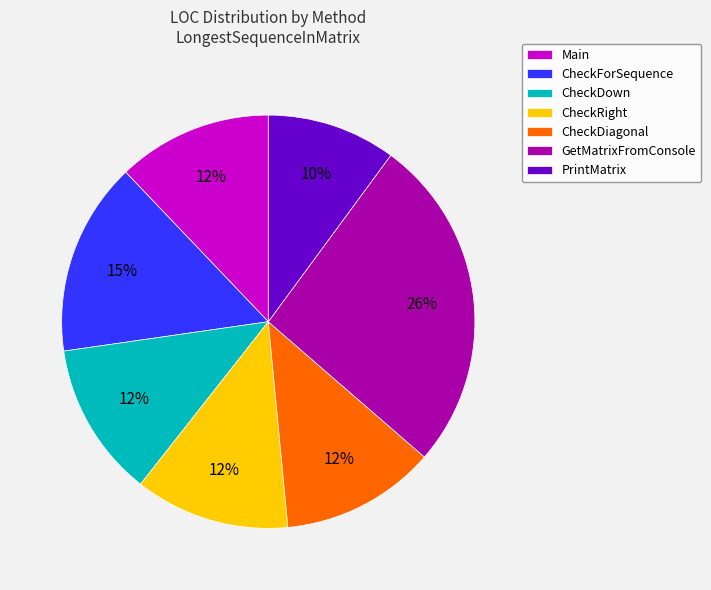

True or false: CheckDiagonal accounts for 6% of the total.

False